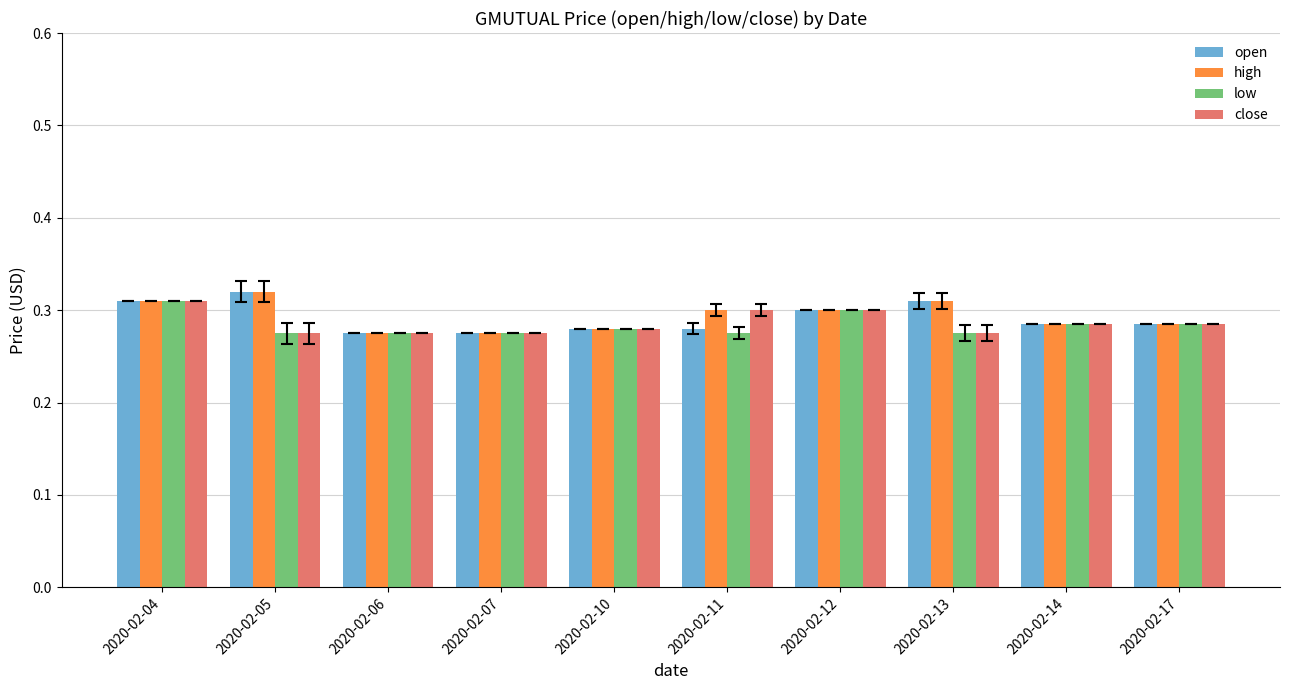

At which category is the sum across all series the highest?

2020-02-04